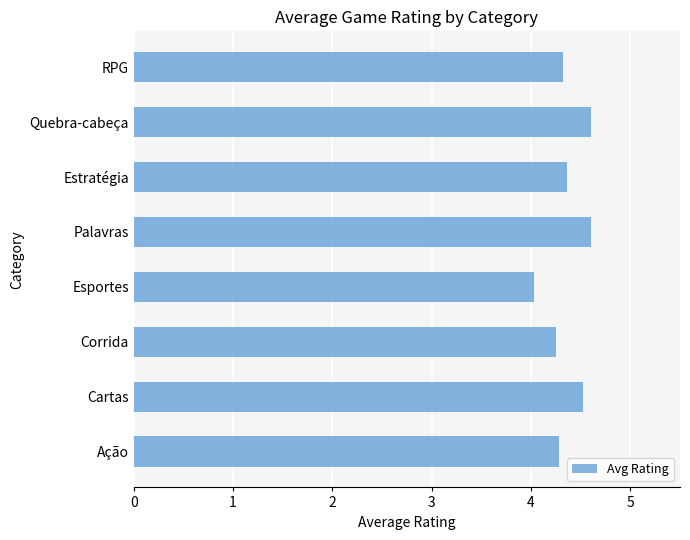

What value does the data have at Ação?

4.3